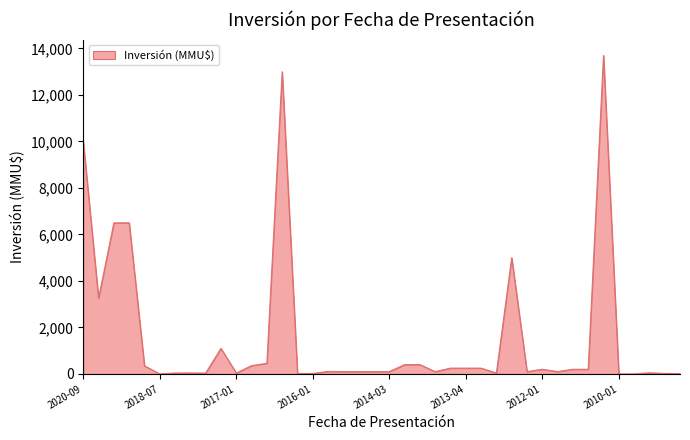

What is the difference between the maximum and minimum values?

13700